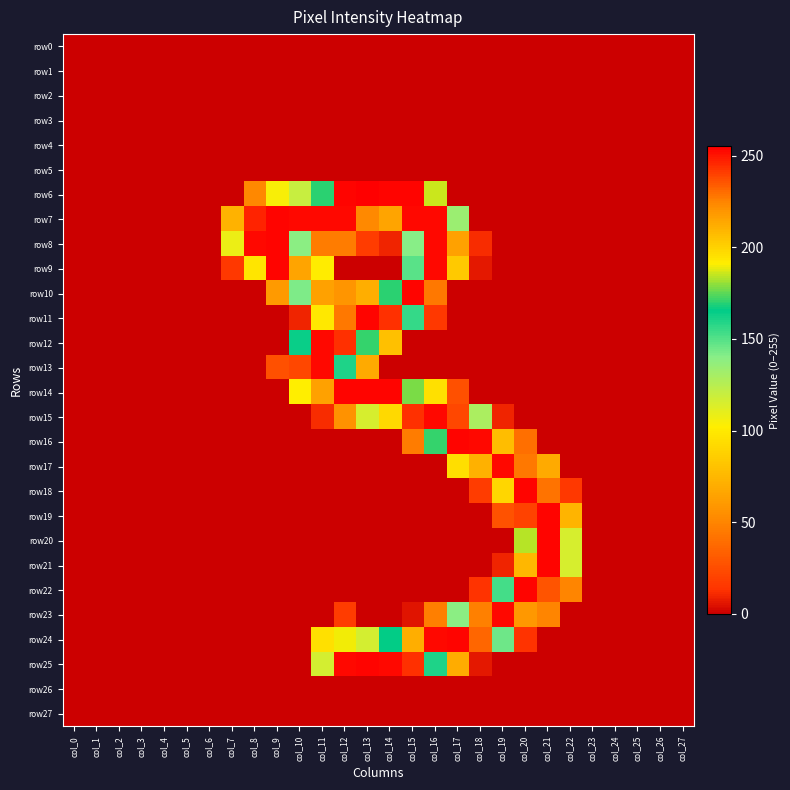

Between col_26 and col_13, which is larger?

col_26